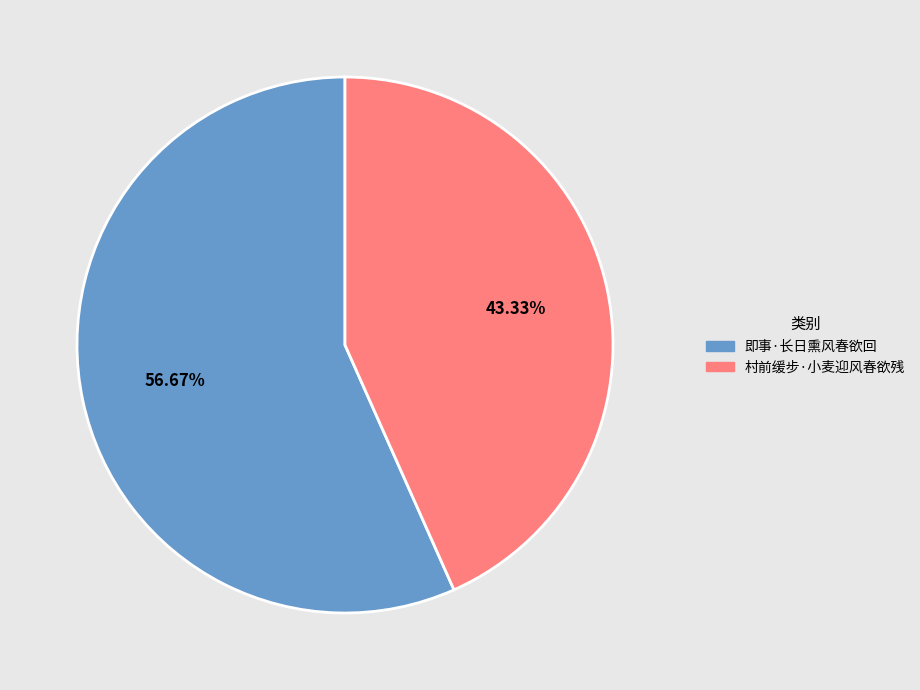

How many slices are in this pie chart?

2